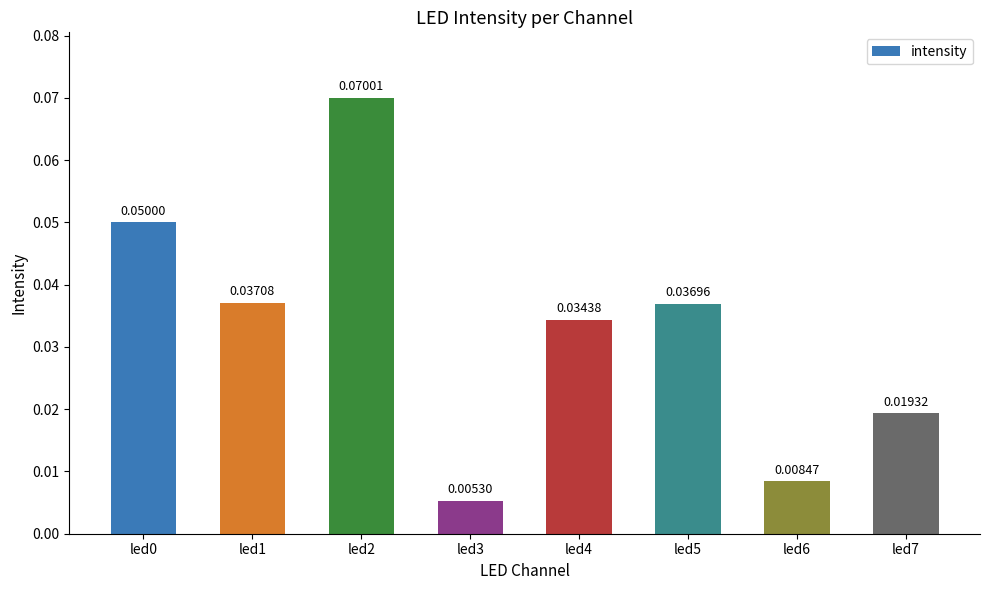

What is the sum of all values?

0.3